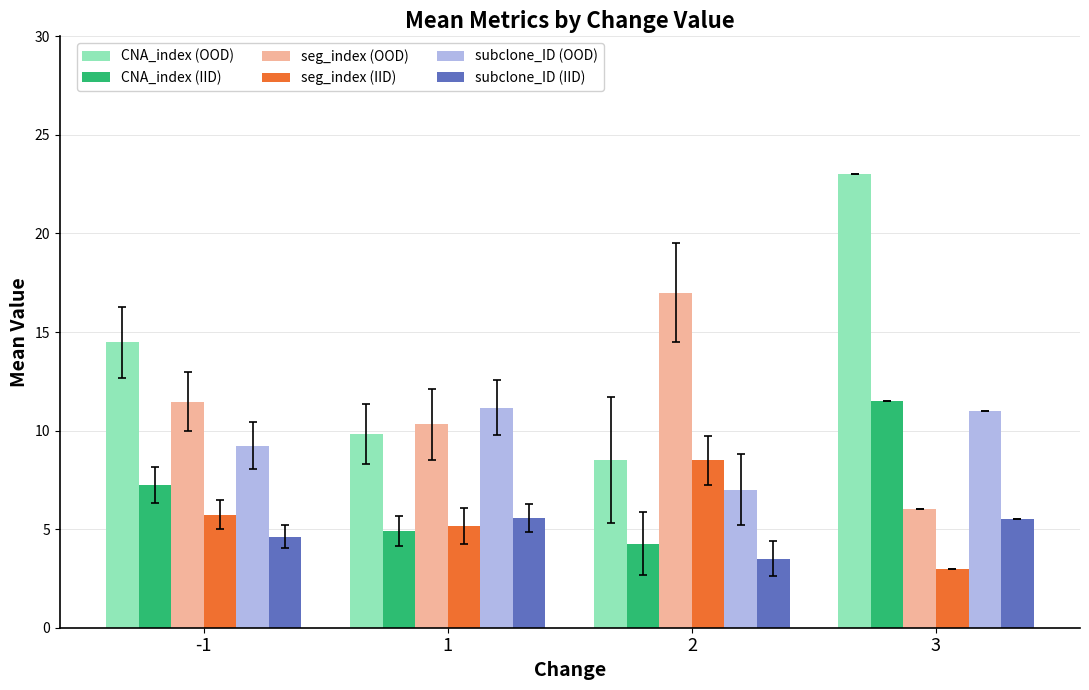

Which series changed the most between 2 and 3?

CNA_index (OOD)